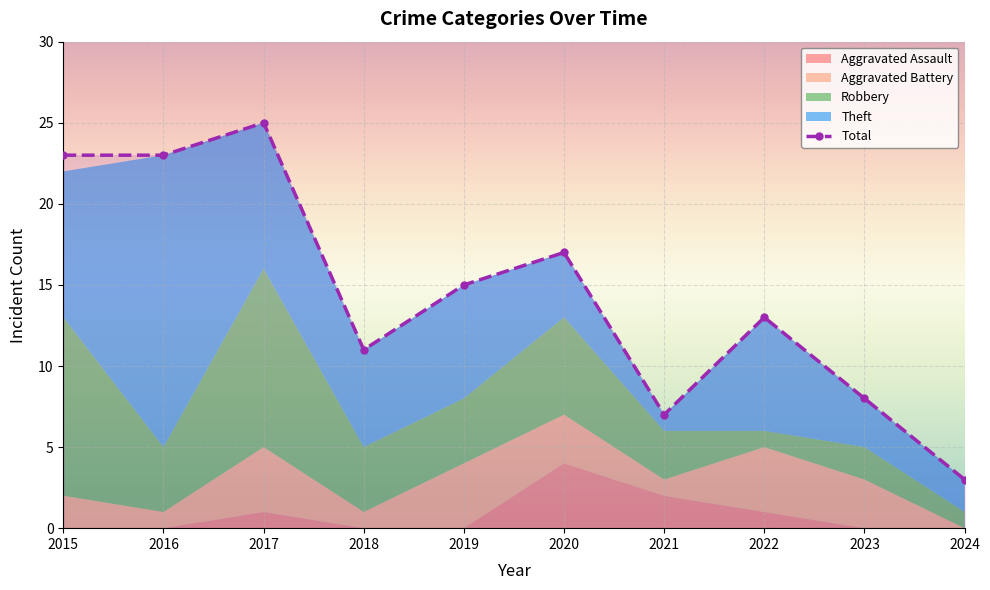

What is the difference between the highest and lowest values at 2016?

23